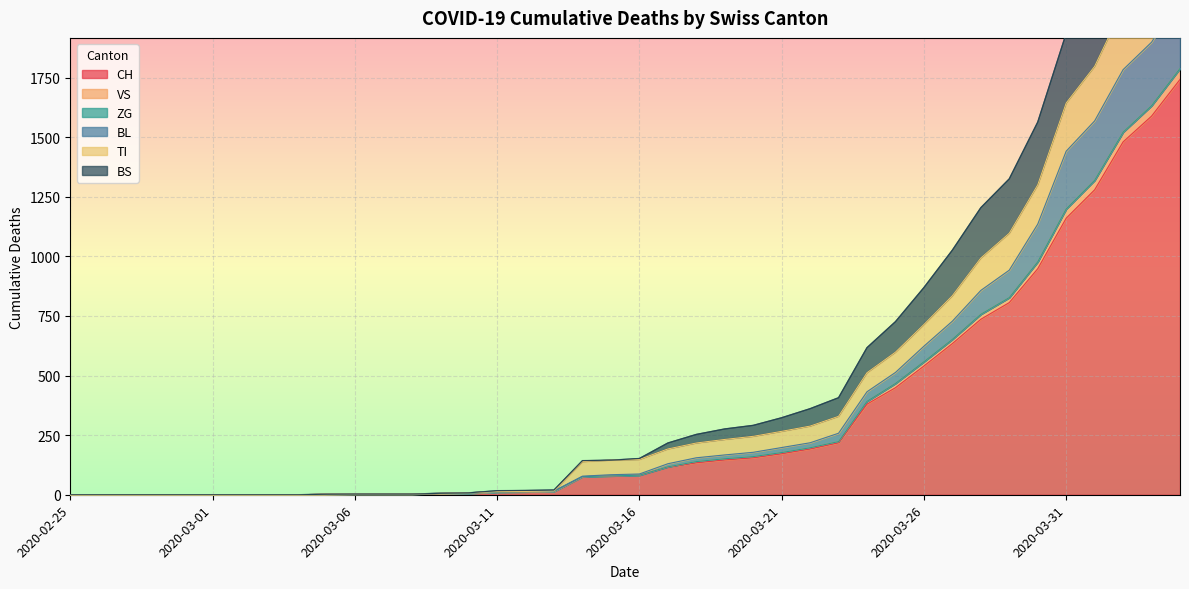

How many positive values does the VS series have?

31